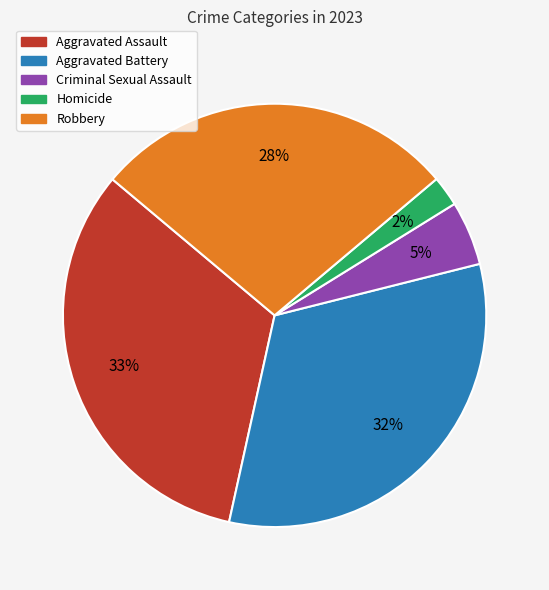

Is it true that Homicide is 15% of the pie?

False